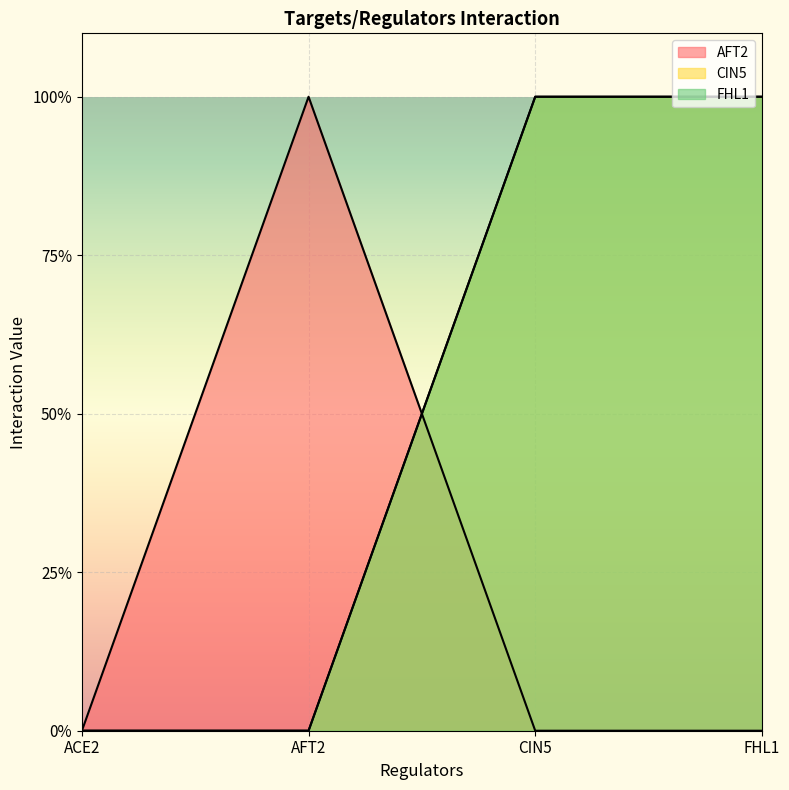

What are all the series names shown in the legend?

AFT2, CIN5, FHL1